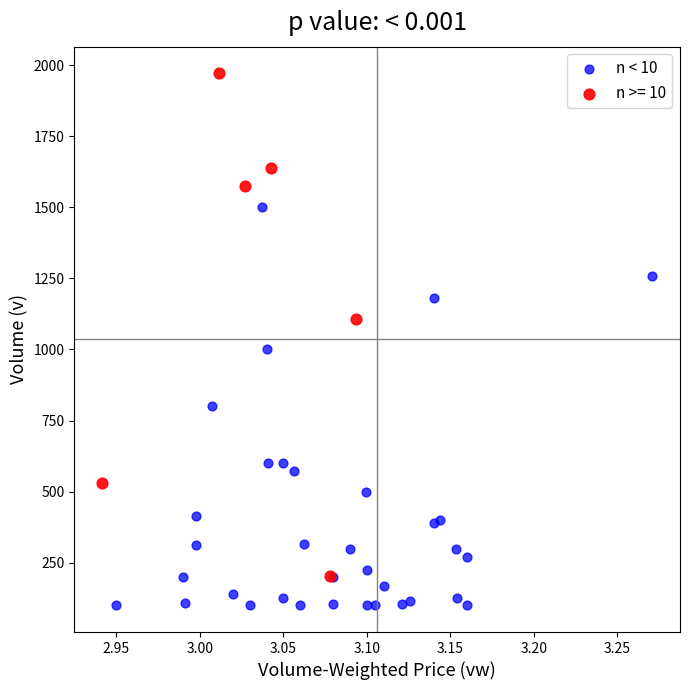

Which series reaches the maximum Y coordinate?

n >= 10